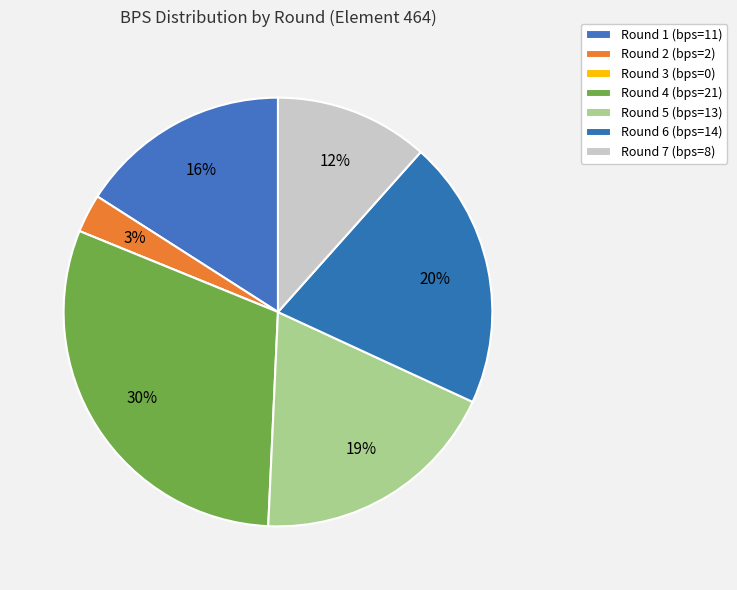

Which has a higher value, Round 6 or Round 4?

Round 4